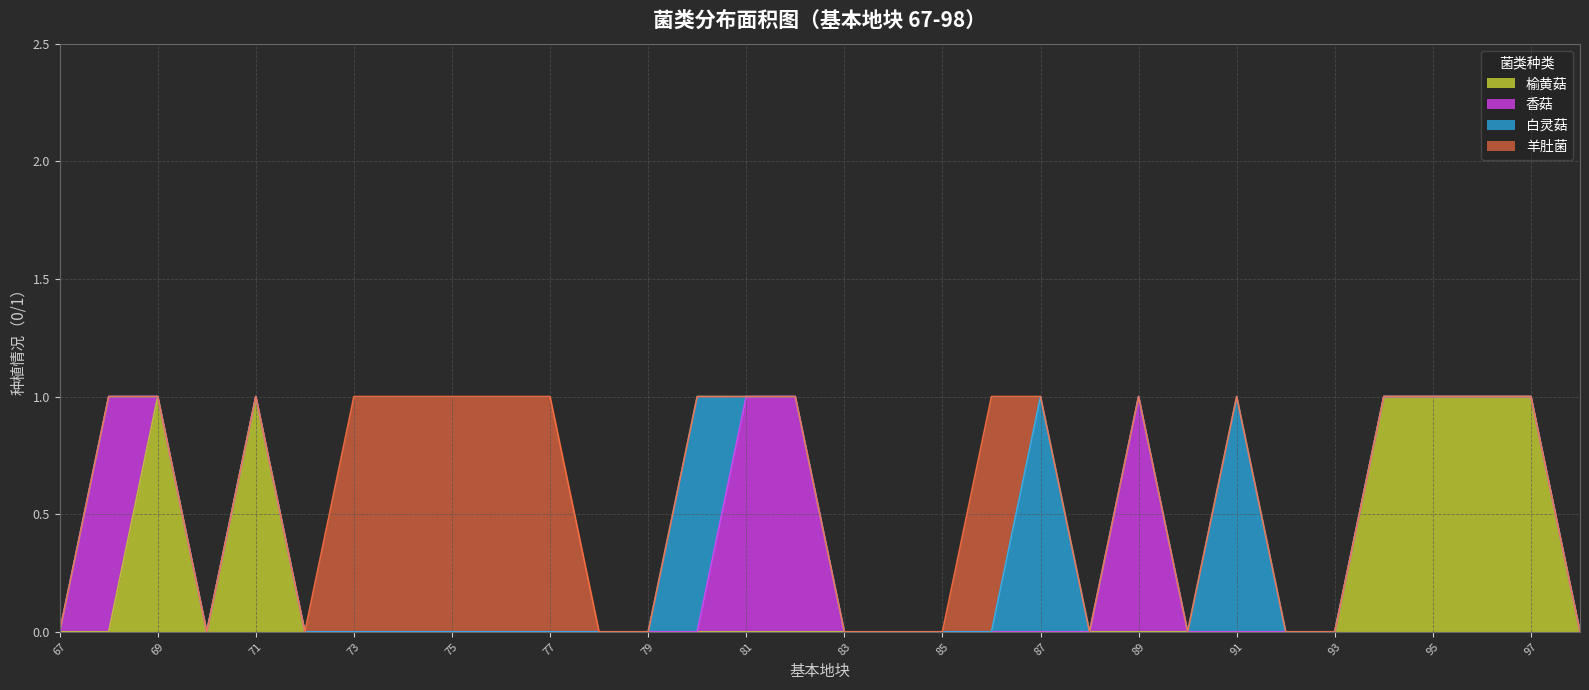

At 85, list the series in order from largest to smallest.

榆黄菇, 香菇, 白灵菇, 羊肚菌